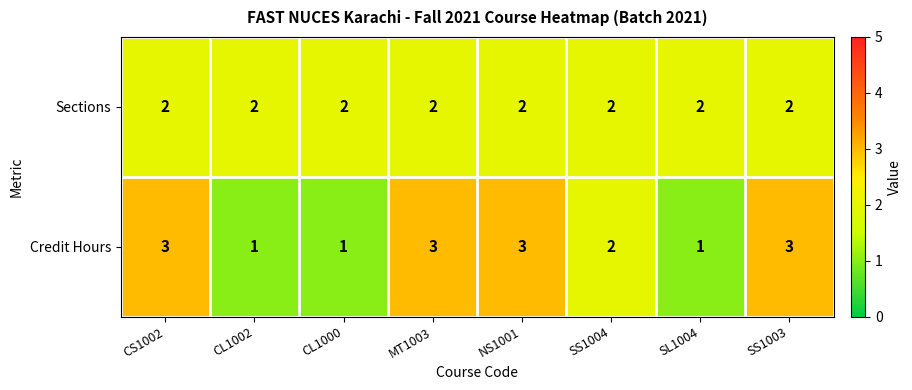

Which series changed the most between CL1000 and SS1003?

Credit Hours